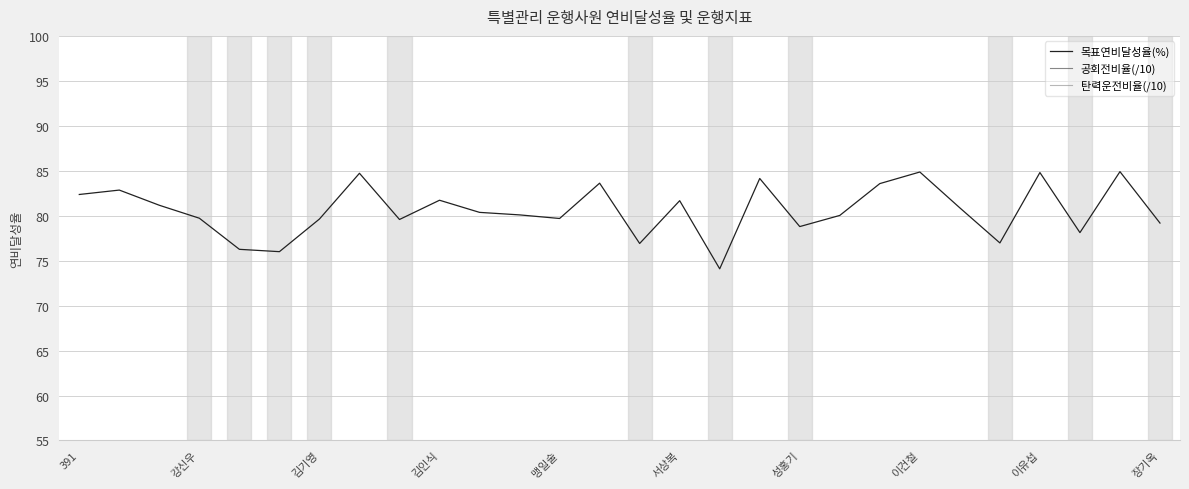

At which label does 공회전비율(/10) reach its minimum?

17